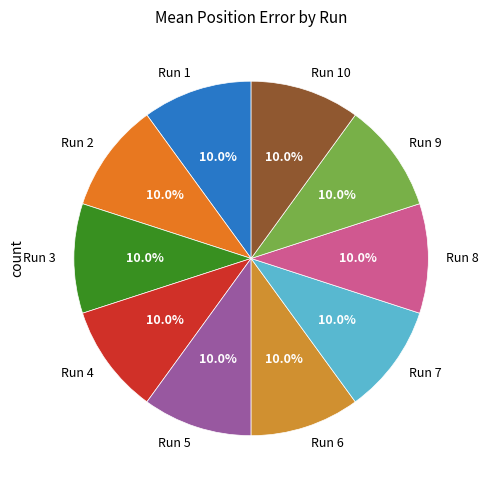

Count the number of slices in the pie.

10